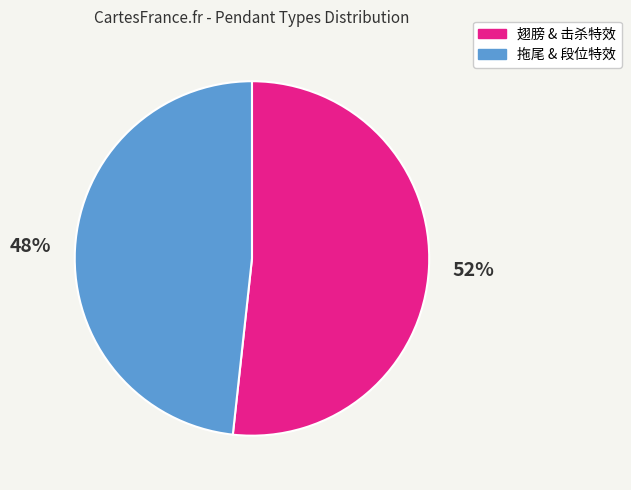

To the nearest percent, what is the average slice percentage?

50%